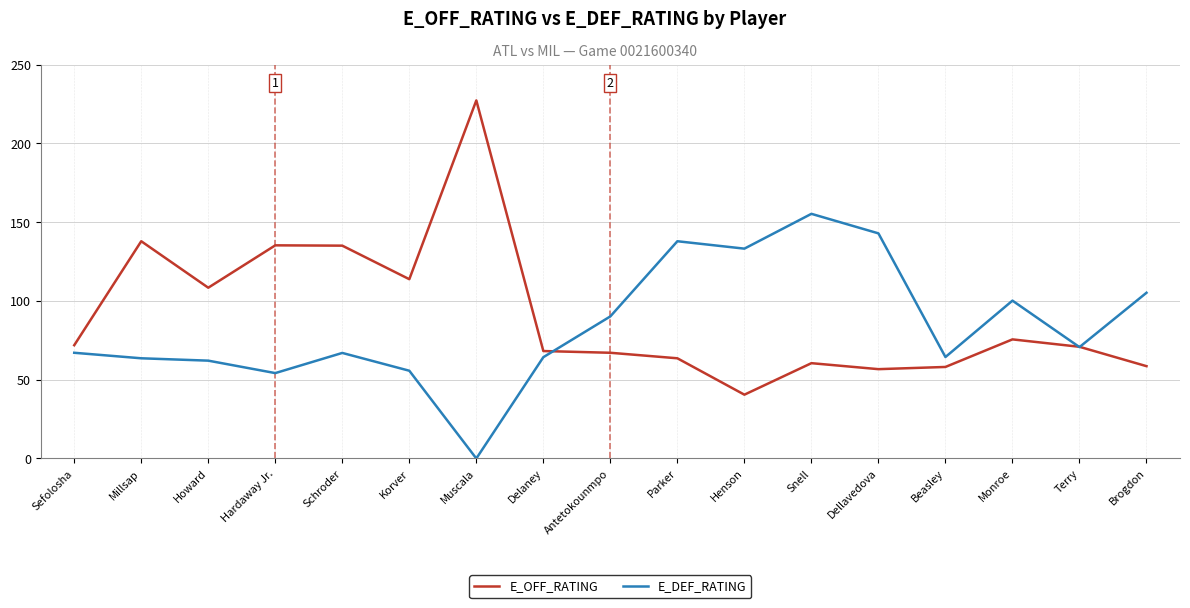

What is the sum of all E_DEF_RATING values?

1434.0